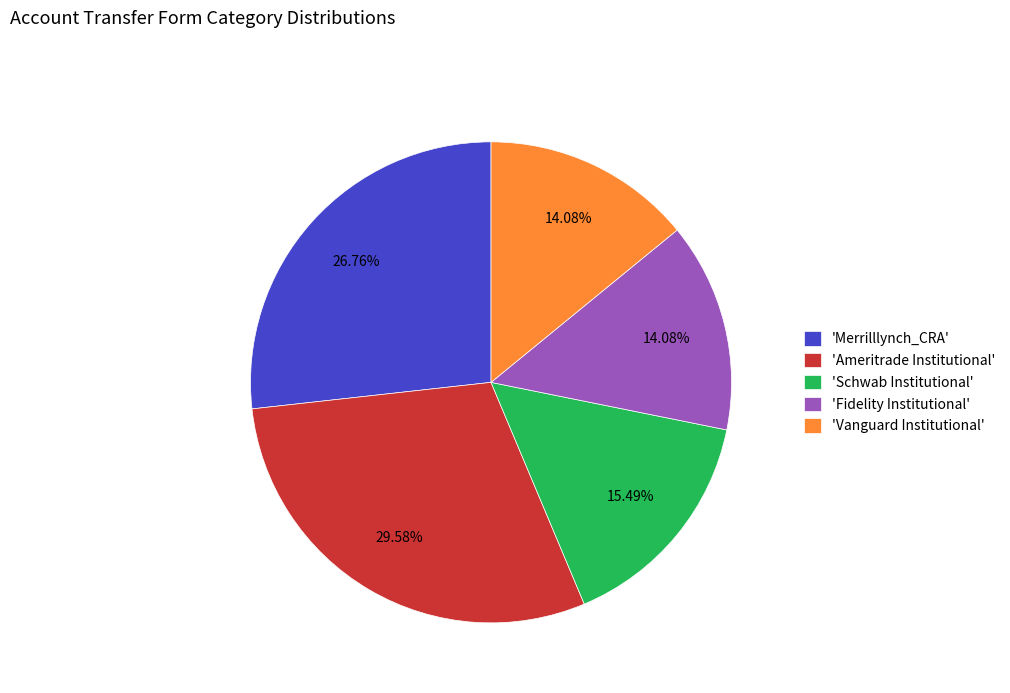

Approximately how many times larger is the value at 'Merrilllynch_CRA' compared to 'Schwab Institutional'?

1.7